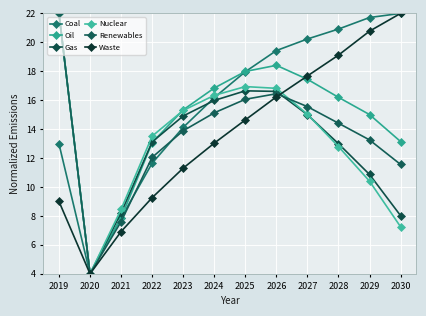

The Waste series shows 4.0 at 2020. True or false?

True